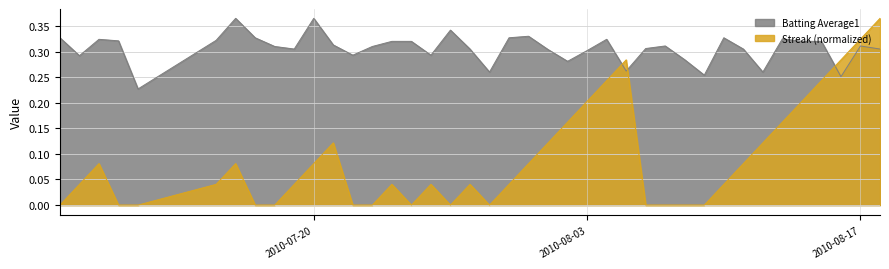

In Batting Average1, how many points are higher than both neighbors (excluding endpoints)?

10